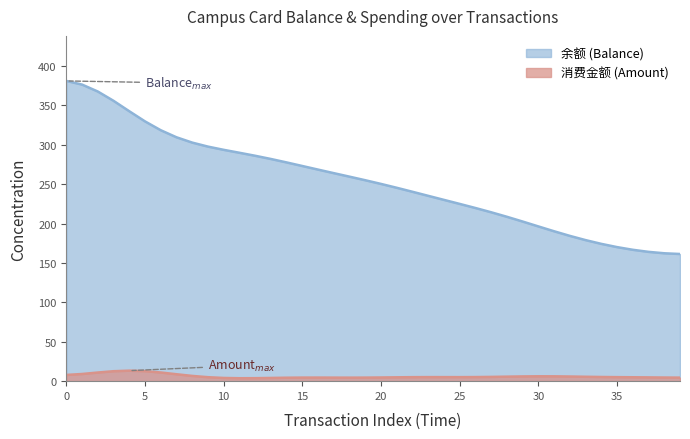

Reading left to right, what are all the values shown in this chart?

381.2	376.5	367.7	355.9	342.7	329.8	318.6	309.6	302.9	297.8	293.7	290.0	286.2	282.1	277.7	273.2	268.6	264.1	259.6	255.1	250.4	245.5	240.4	235.3	230.1	225.0	219.8	214.4	208.7	202.6	196.4	190.3	184.4	179.1	174.3	170.2	166.8	164.2	162.4	161.4